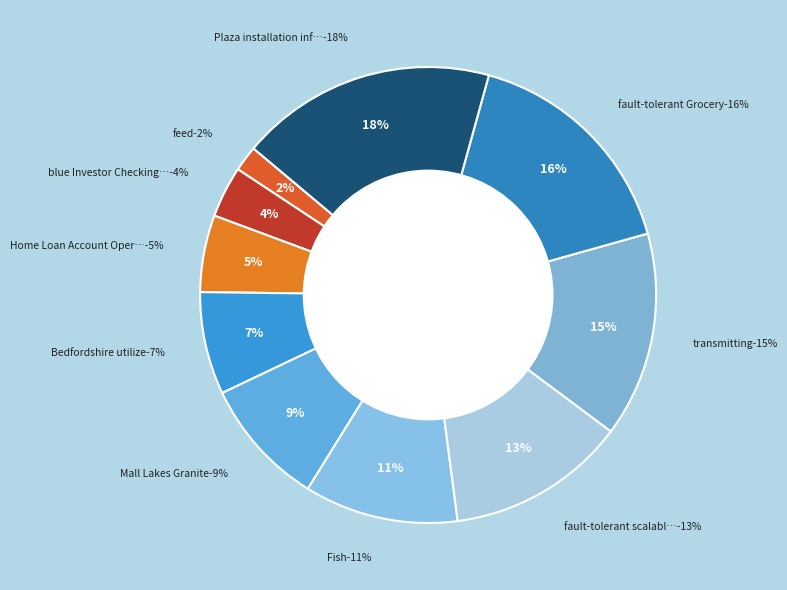

Is it true that Home Loan Account Operative Home is 11% of the pie?

False